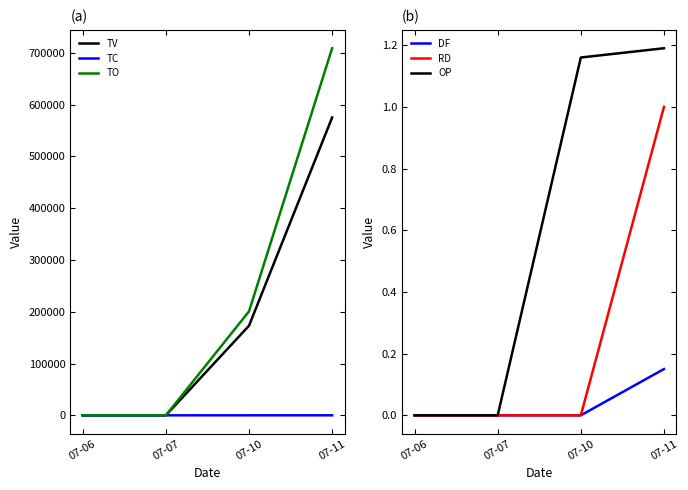

How many TO values are between 0 and 708650?

4